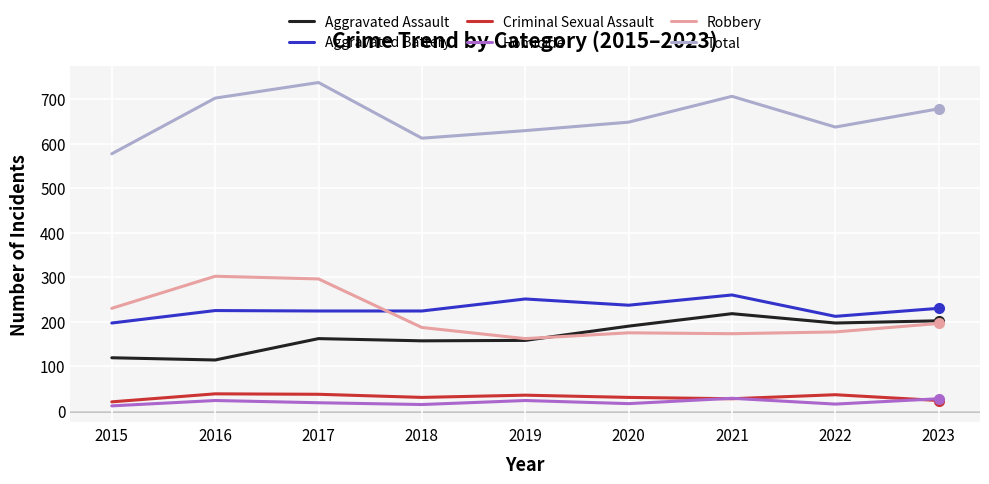

What is the difference between the Total values at 2021 and 2020?

58